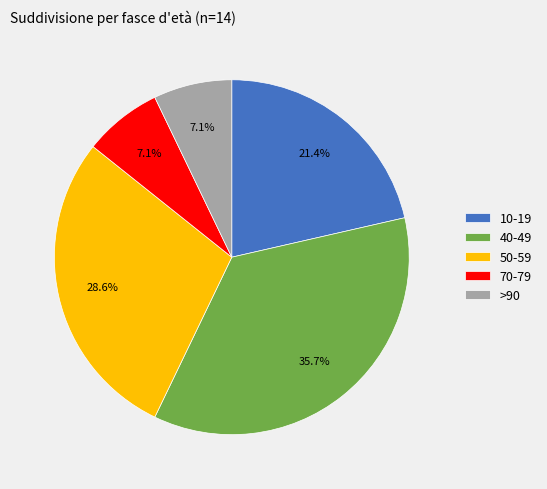

True or false: 40-49 accounts for 36% of the total.

True